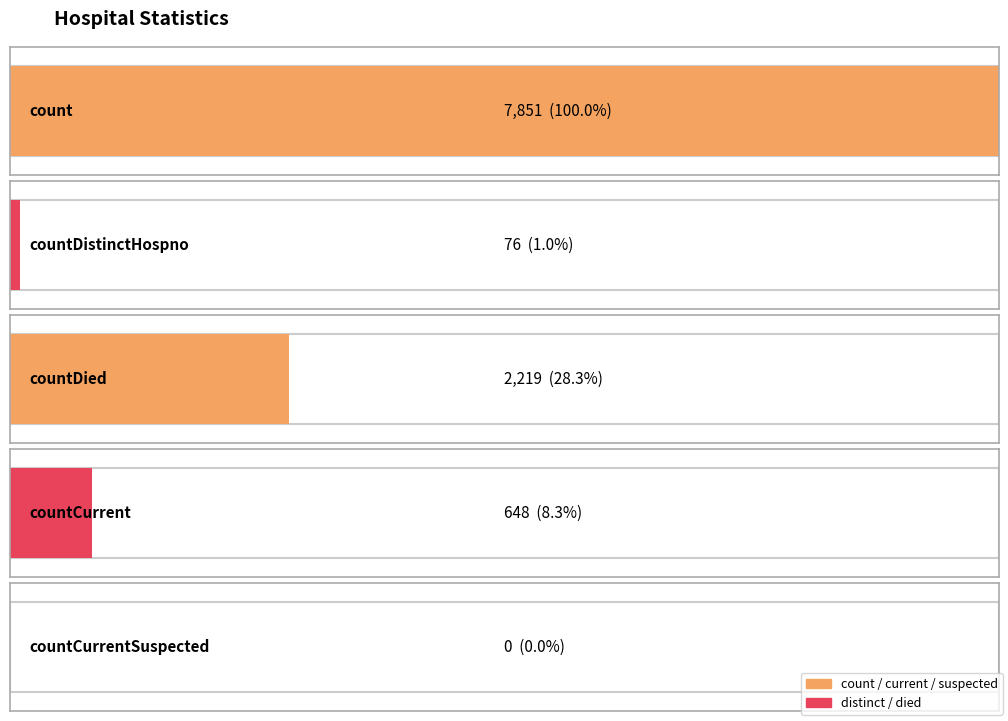

What is the sum of the values at countDied and countDistinctHospno?

2295